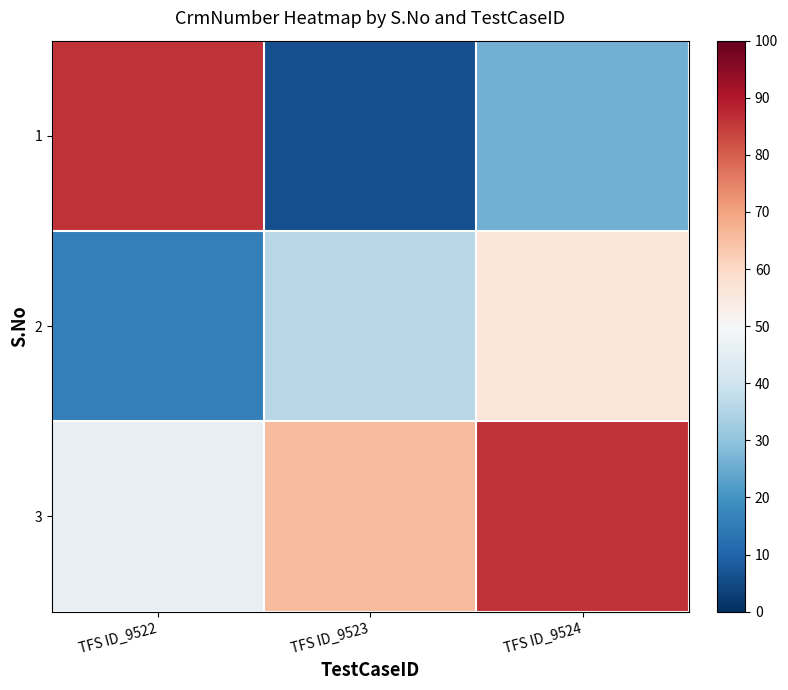

Which label corresponds to the smallest value in the chart?

TFS ID_9523